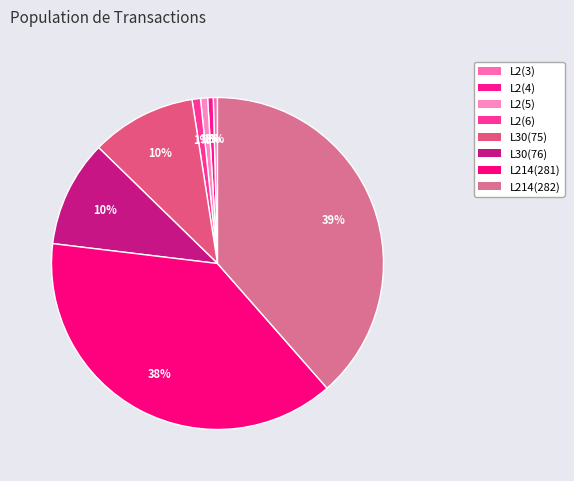

To the nearest percent, what portion does L214(282) represent?

39%